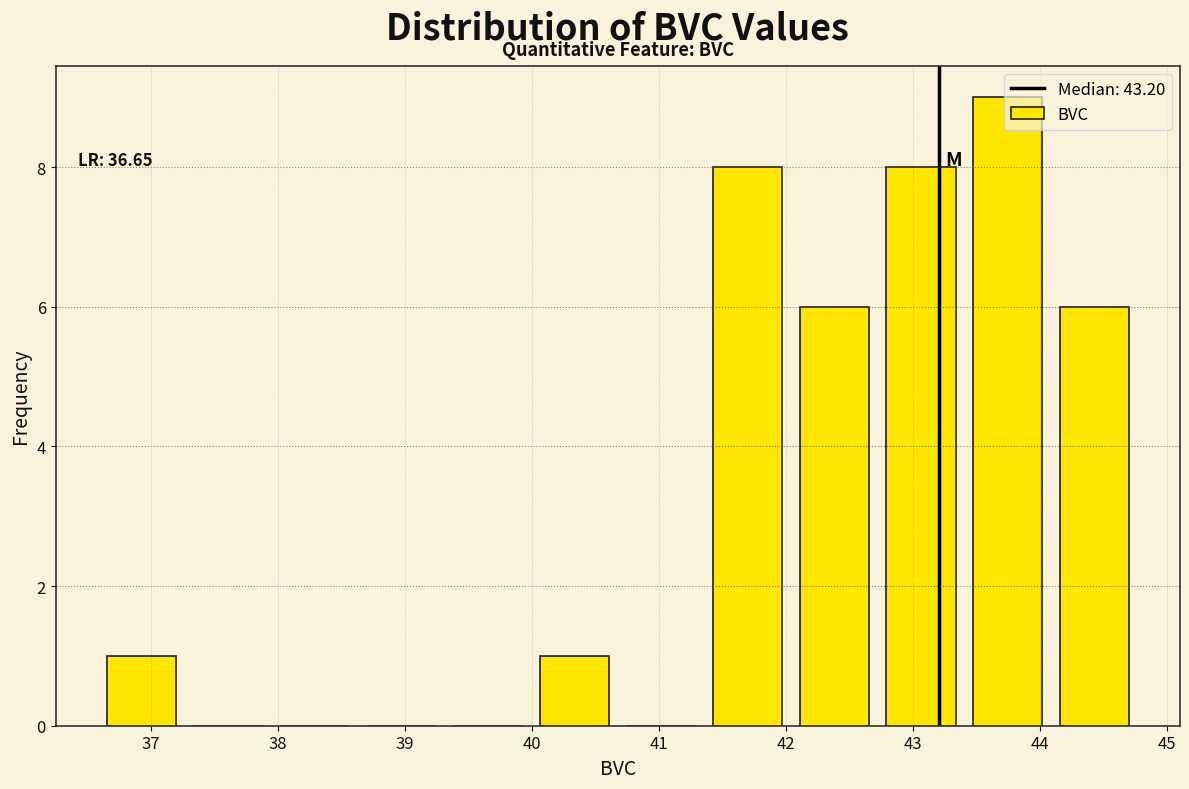

Which range on the x-axis has the tallest bar?

43.5 to 44.2